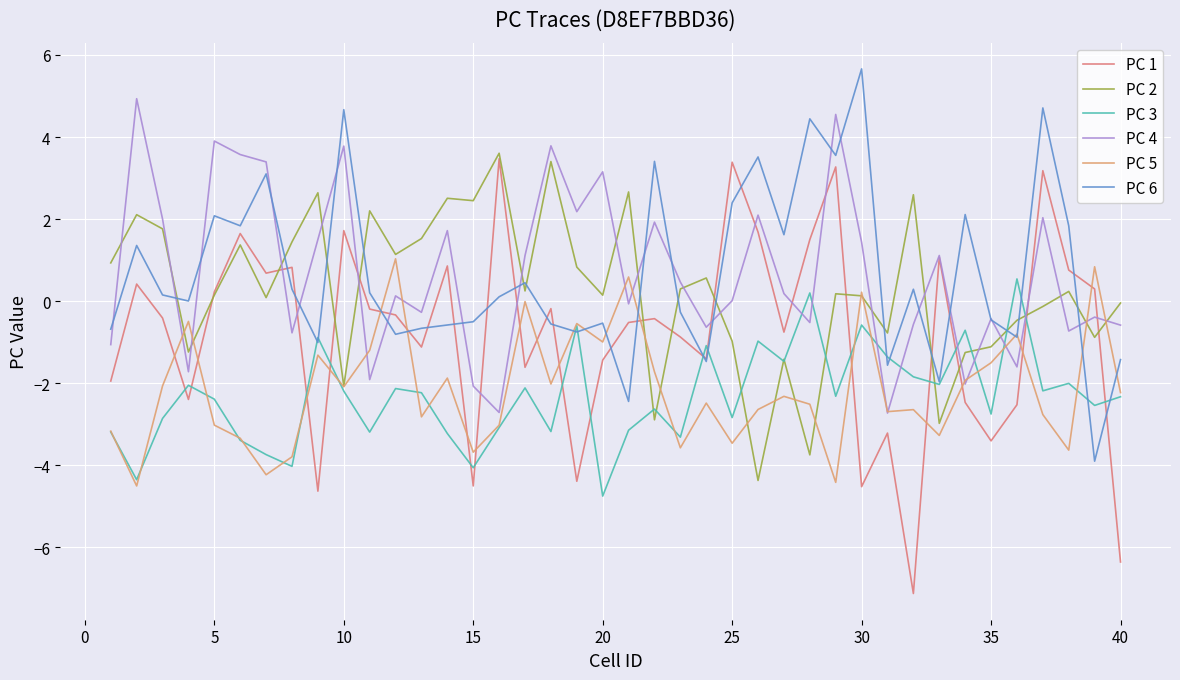

Is this an area chart (filled region under the line)?

No